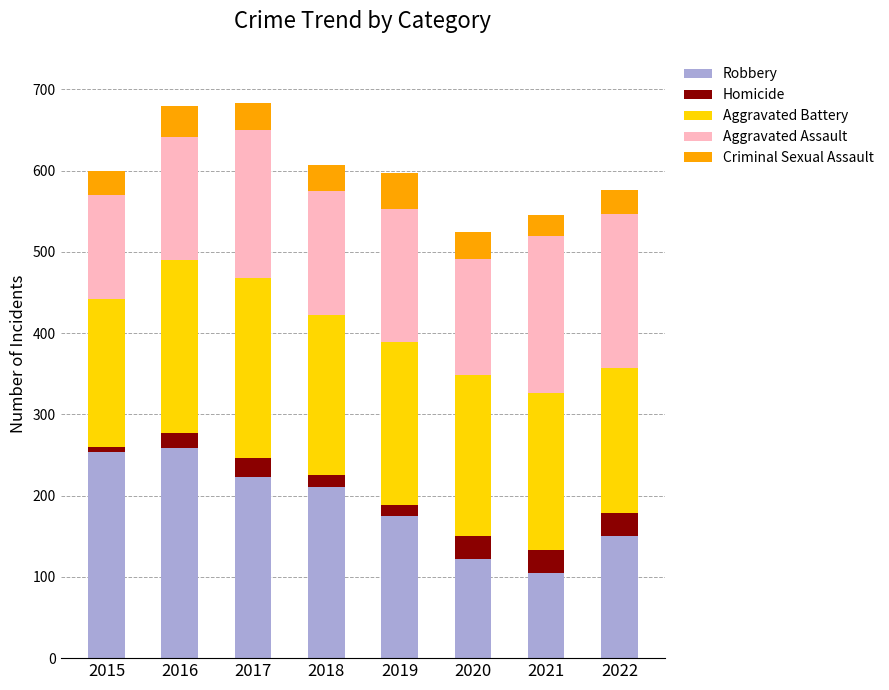

Which category has the lowest value in the Robbery series?

2021